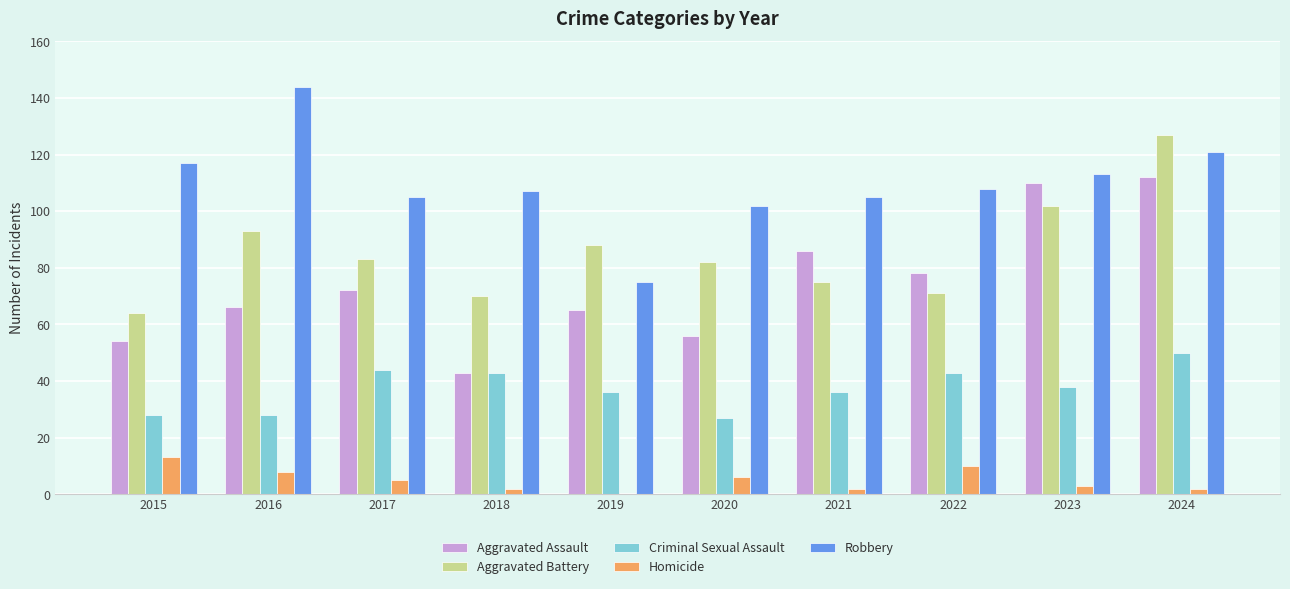

Where is Aggravated Battery nearest to the value 95?

2016